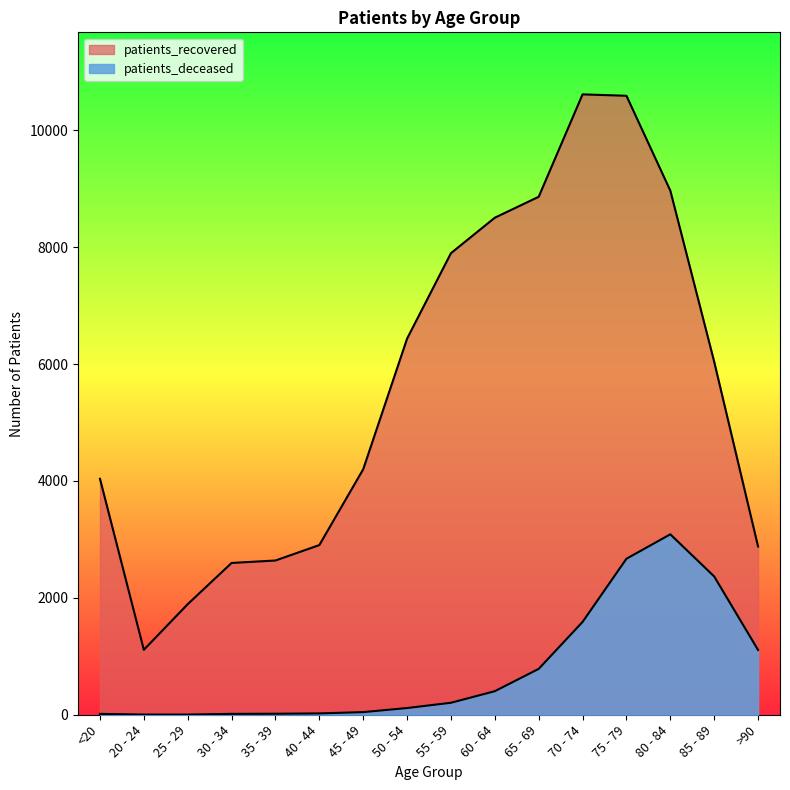

What is the label of the 12th point from the right?

35 - 39